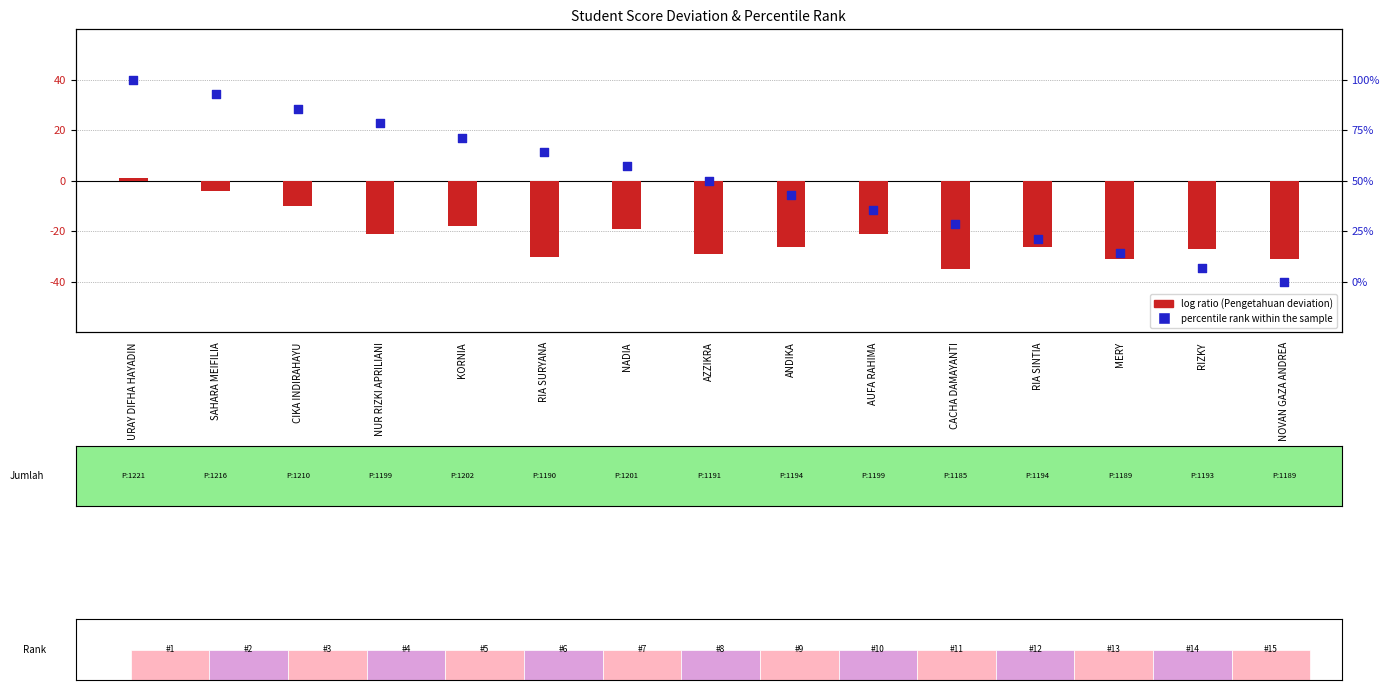

At how many categories does at least one series exceed -1?

8